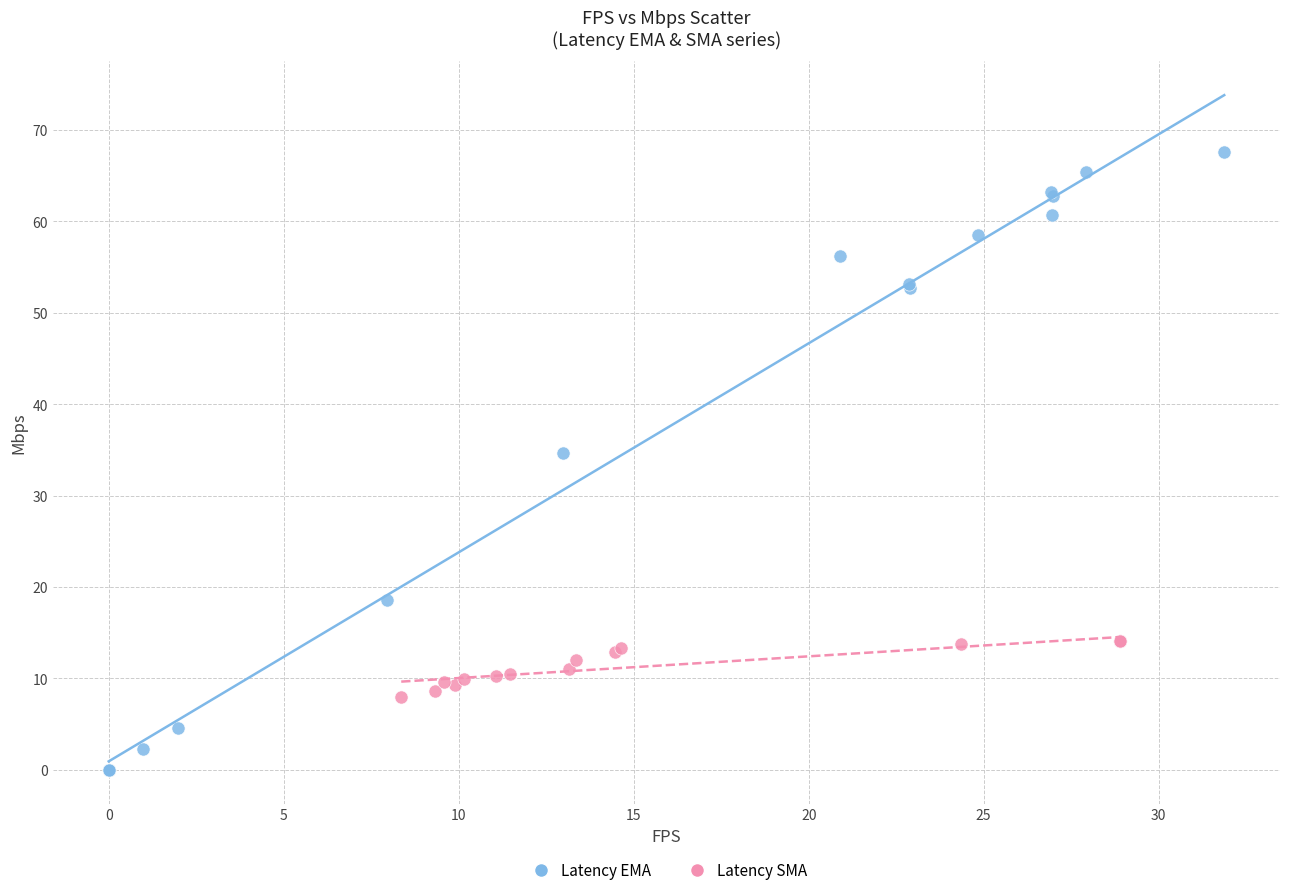

Which series has the largest Y range (max minus min)?

Latency EMA